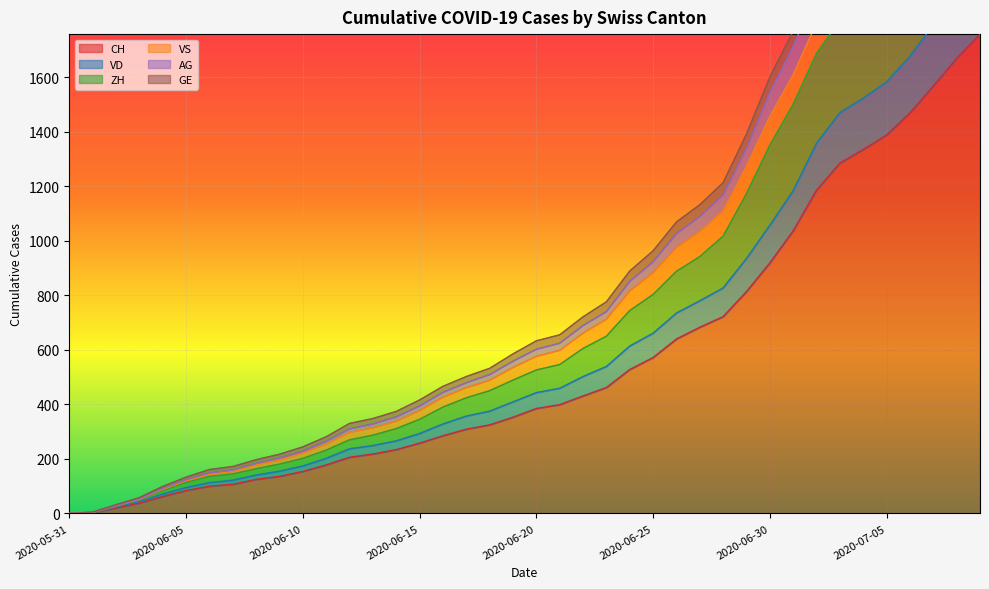

What is the highest value of the CH series?

1758